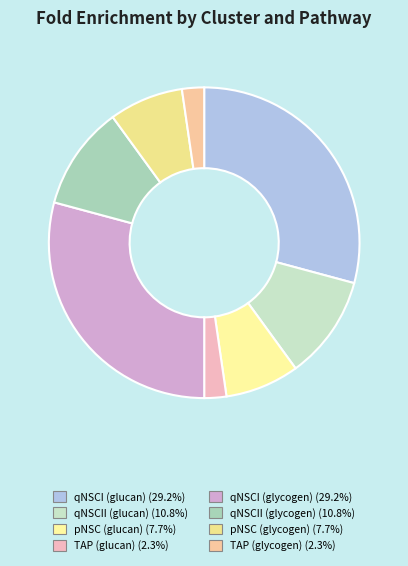

How many slices are in this pie chart?

8